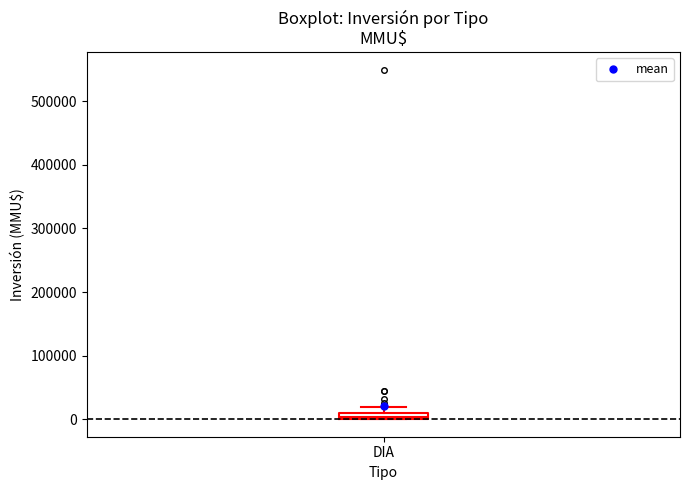

Where does the upper whisker of the box for DIA end on the y-axis? The values are not printed on the chart, so give them approximately, as read against the axis.

20000